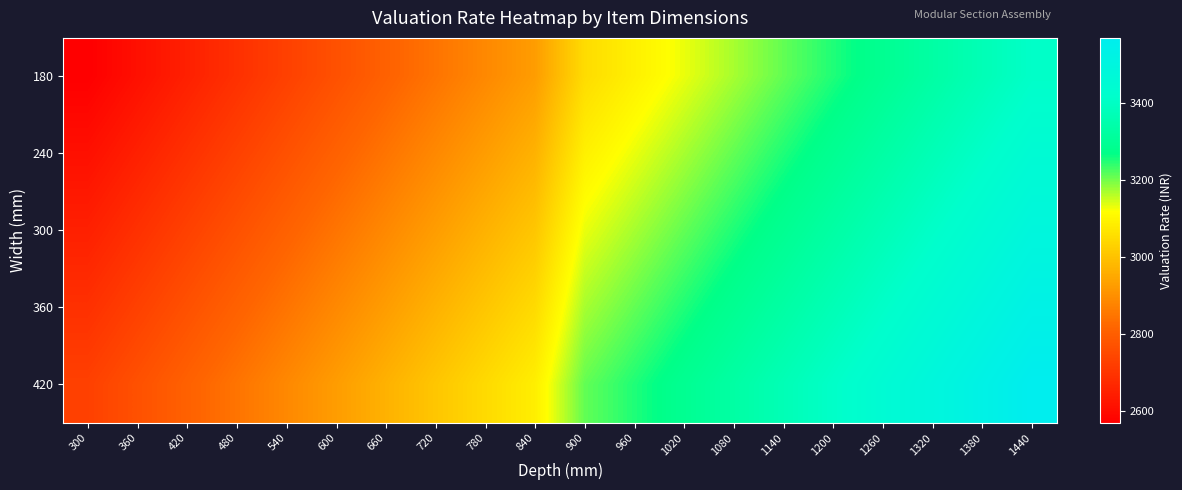

At how many categories does at least one series exceed 2975?

13